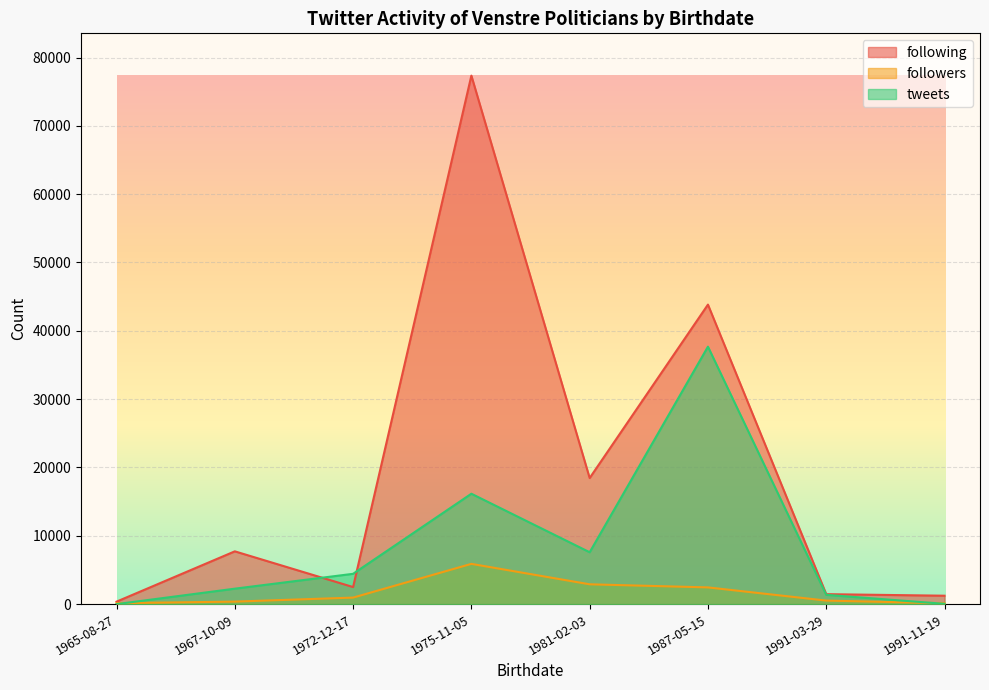

At which category does following reach its first local peak?

1967-10-09